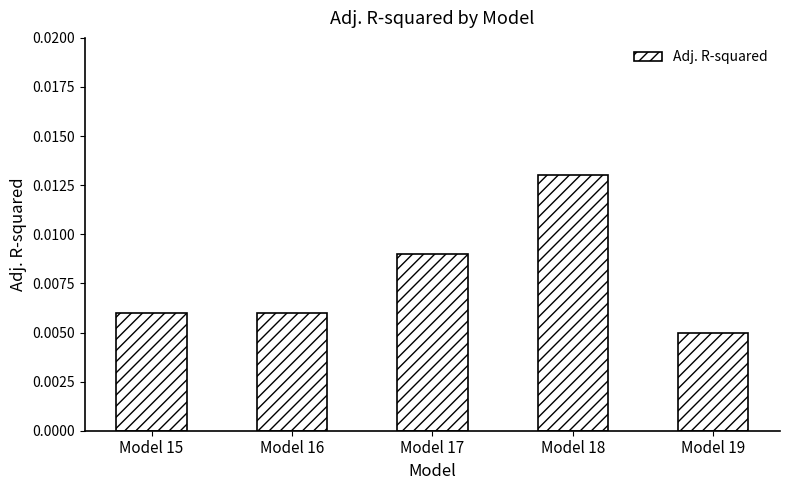

At which label is the value closest to 0?

Model 19